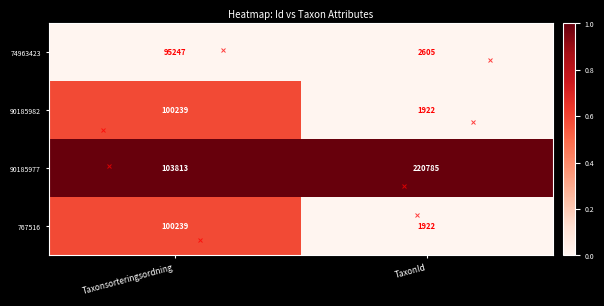

Where is 90185982 nearest to the value 51080?

TaxonId